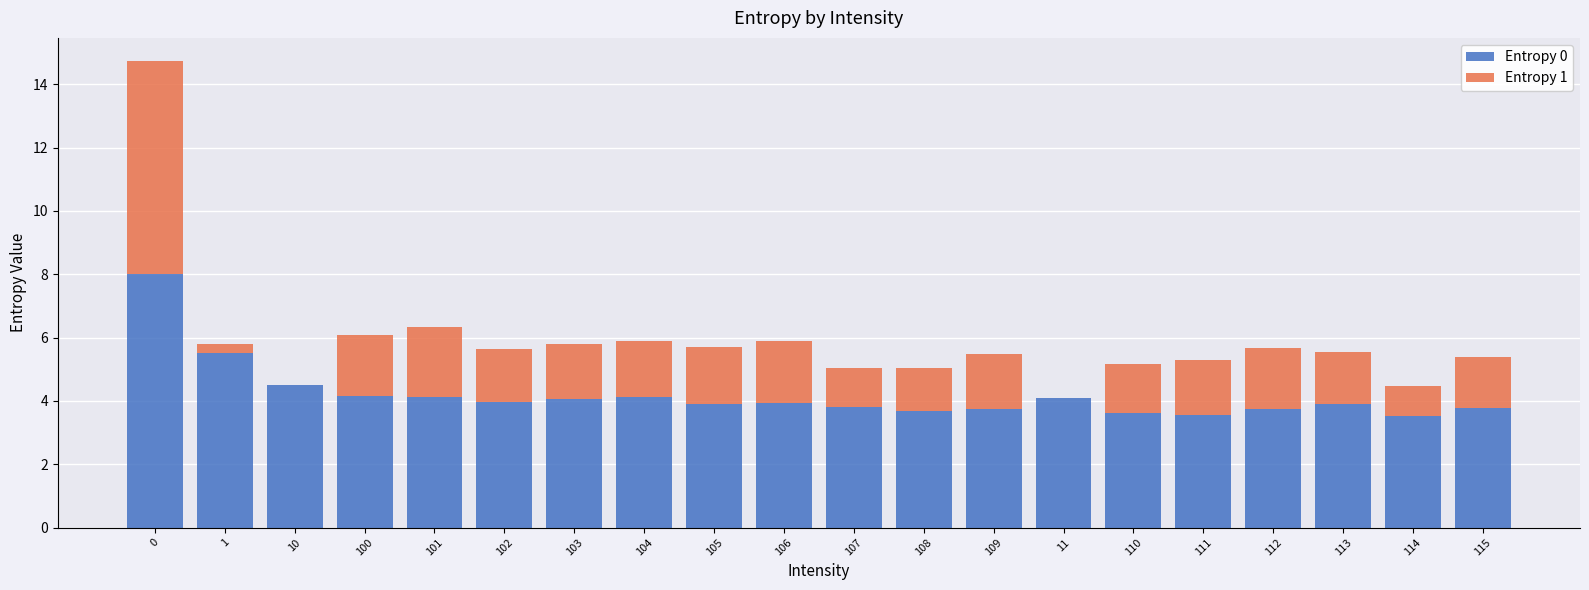

What is the maximum value for Entropy 0?

8.0